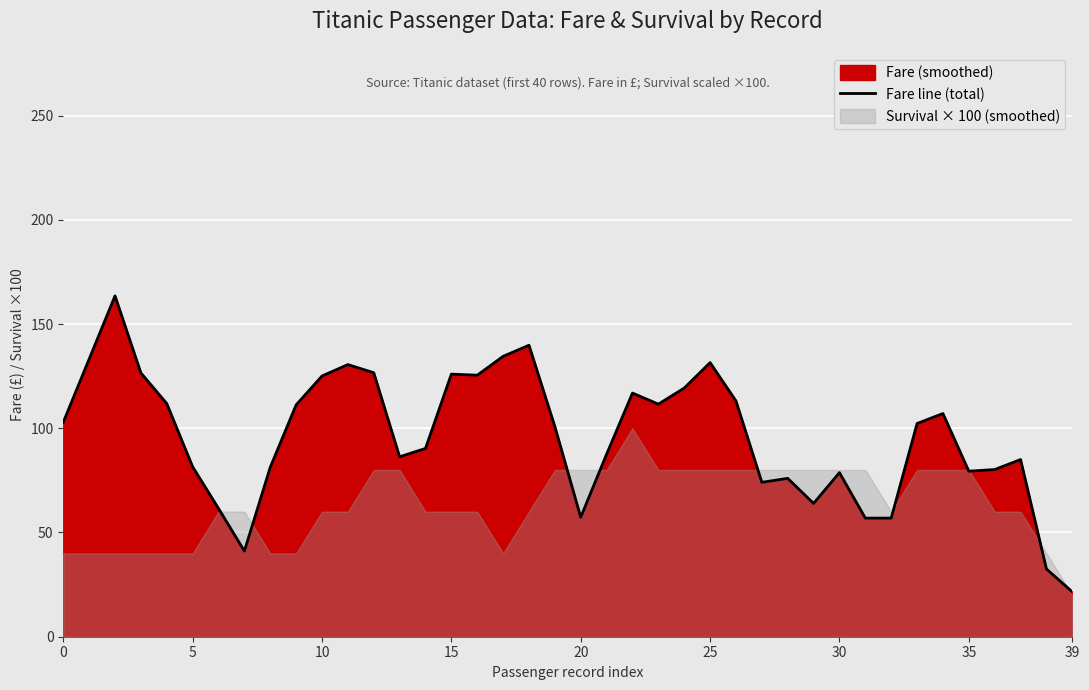

Does the chart display data point markers on the line(s)?

No